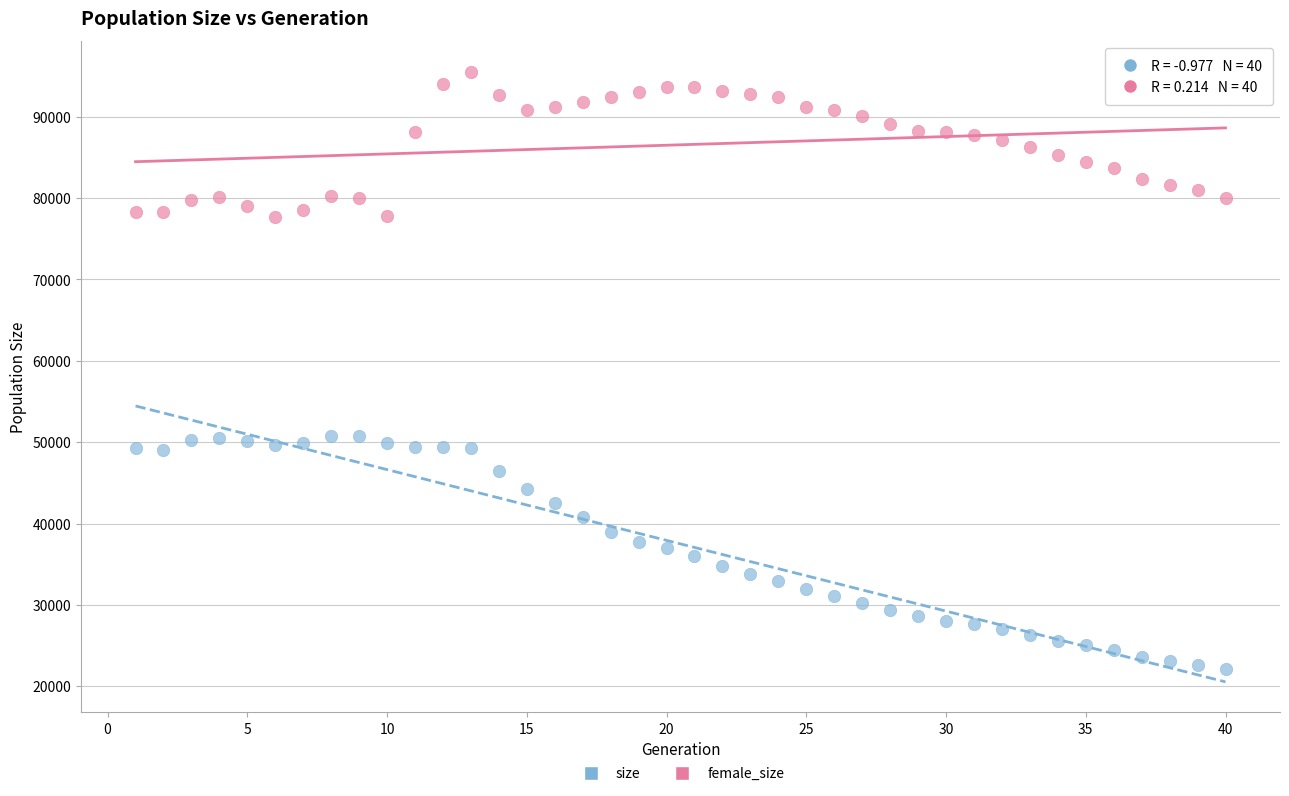

Which series contains the highest Y value?

size